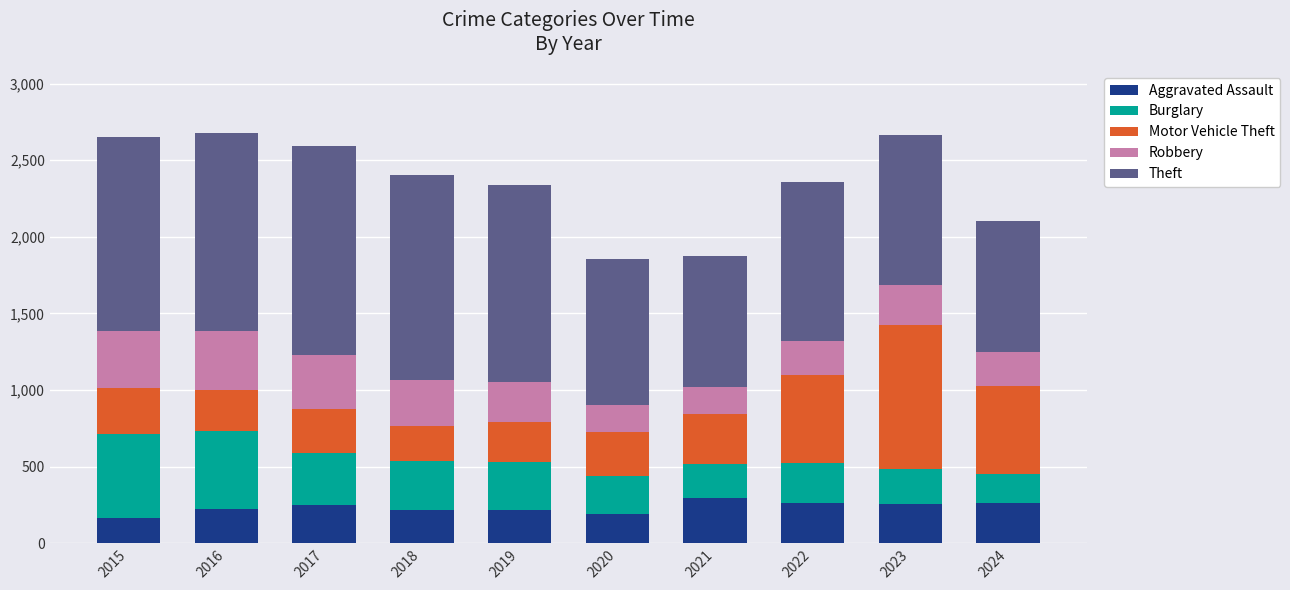

Are the bars grouped side by side (vs. stacked)?

No